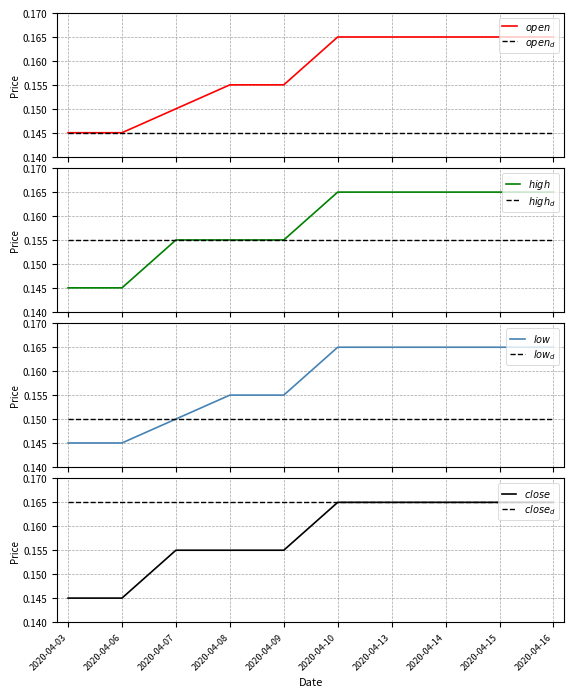

What is the value of the close point at the 1st from the left?

0.1